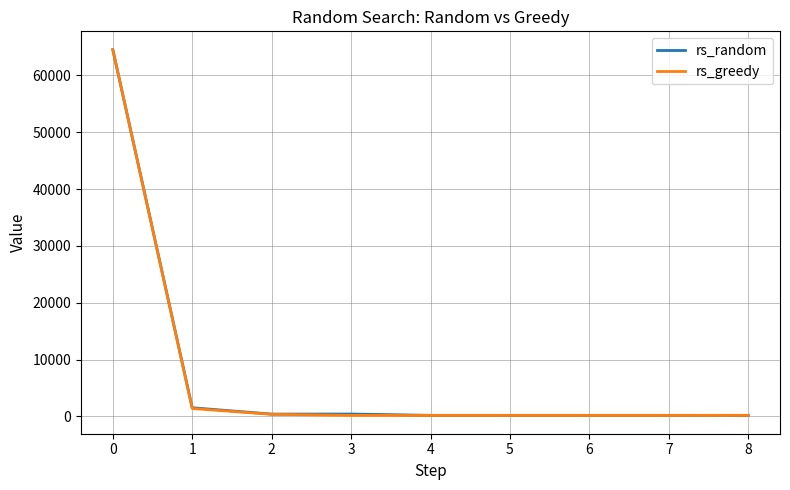

What is the difference between the rs_greedy values at 1 and 7?

1224